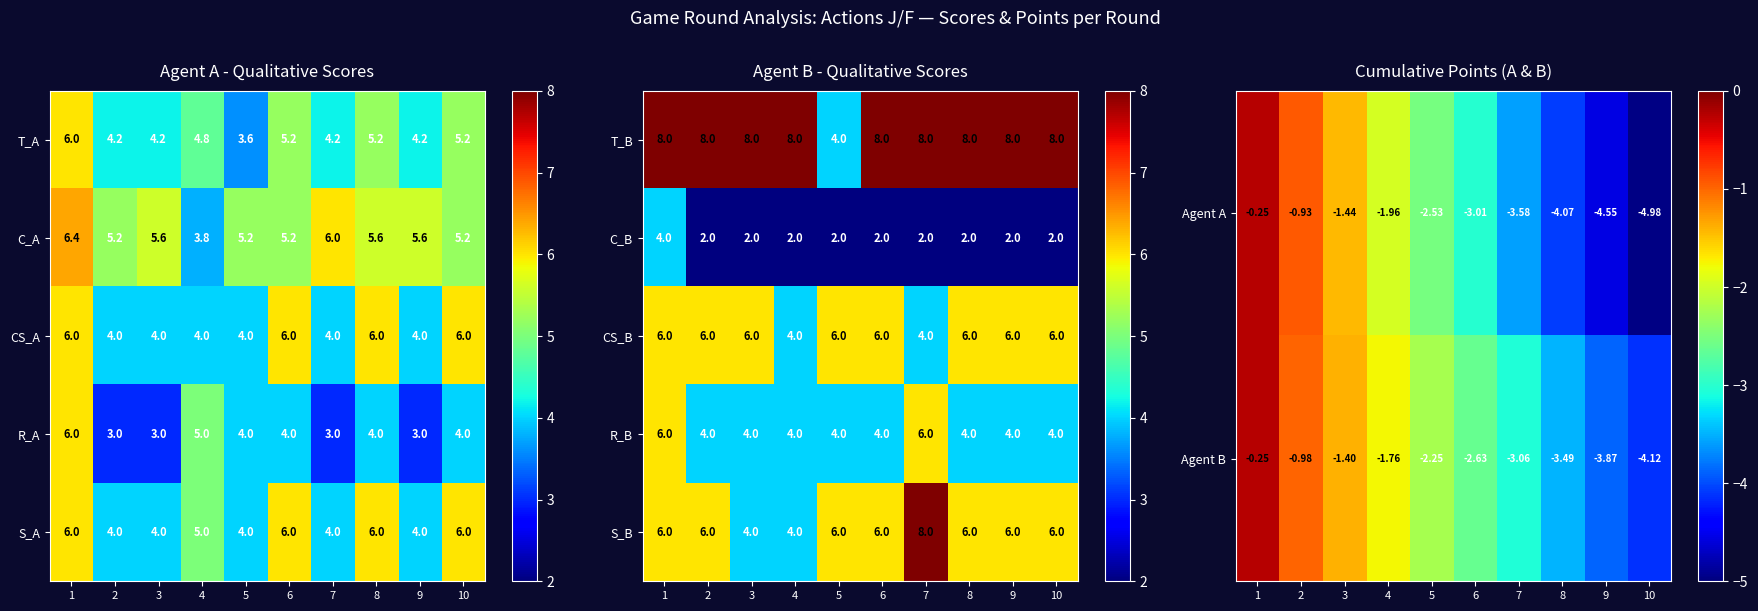

List the labels in order of Agent A value, smallest first.

10, 9, 8, 7, 6, 5, 4, 3, 2, 1